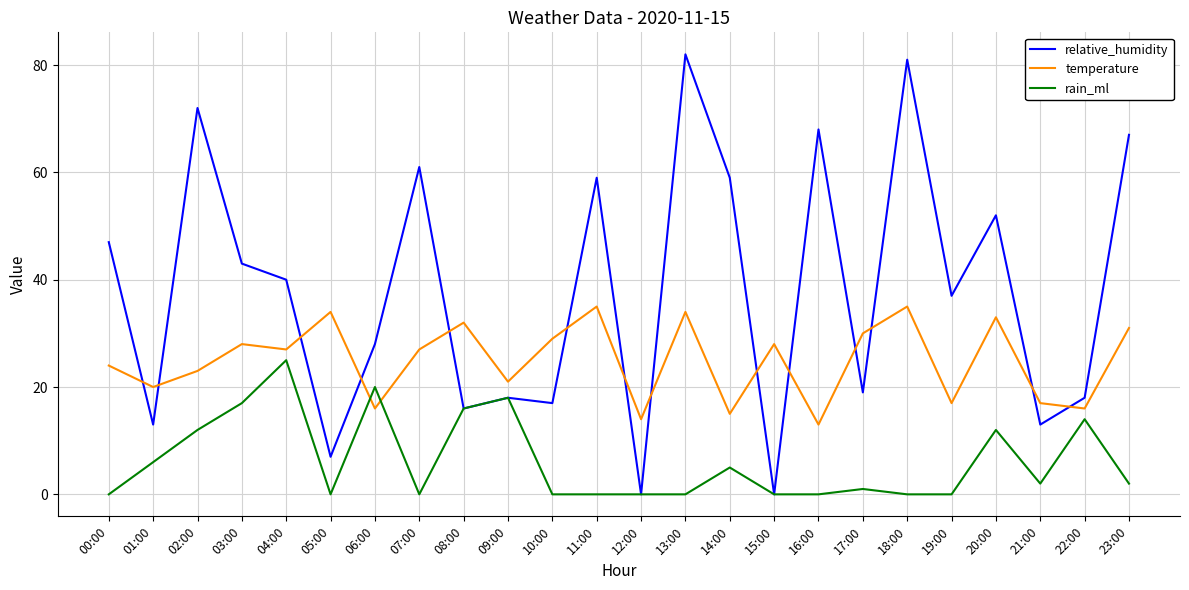

Which series has the widest spread of values?

relative_humidity